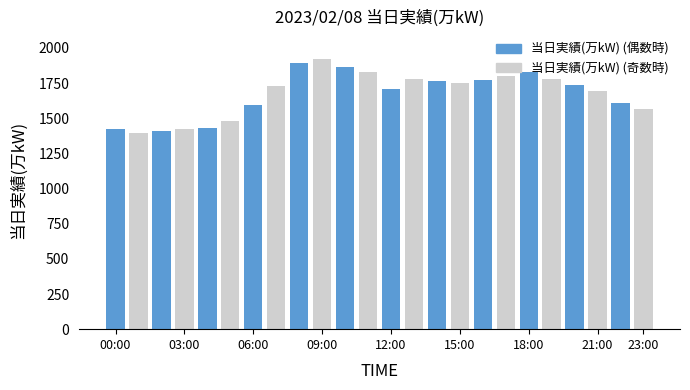

What is the smallest value displayed?

1396